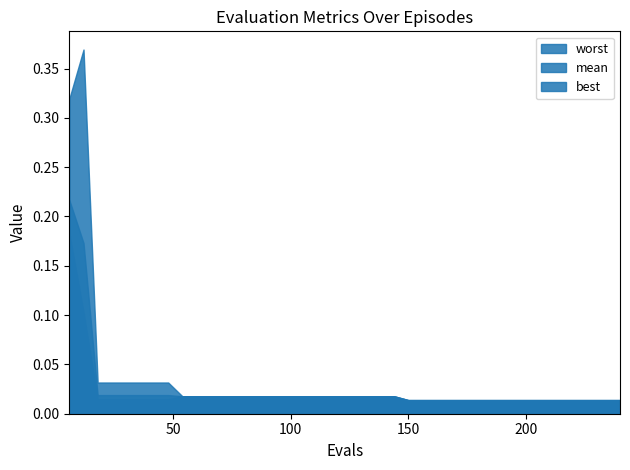

True or false: best has more than 0 interior local peaks.

False